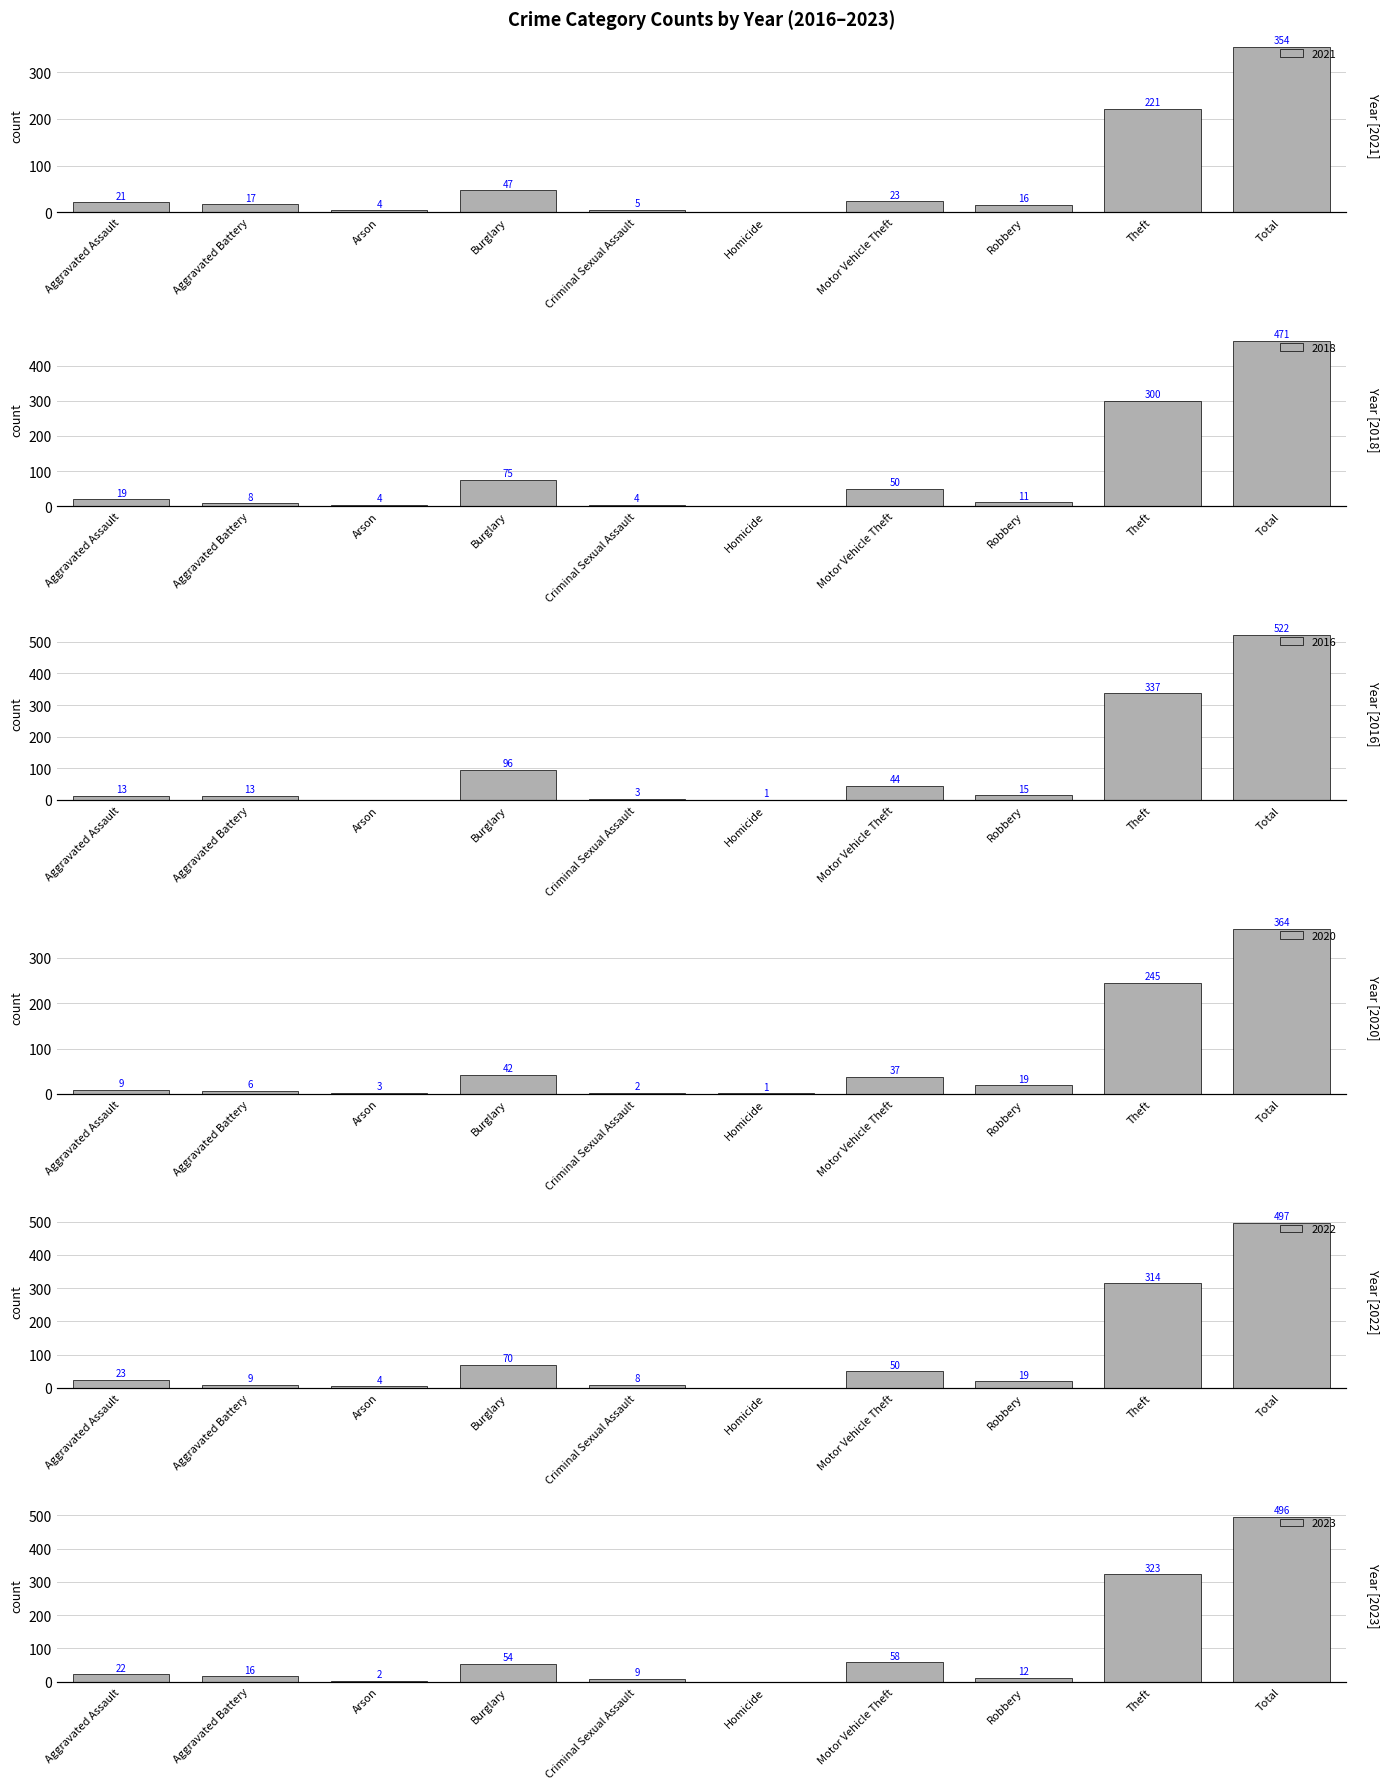

True or false: 2018 has a value of -302 at Homicide.

False